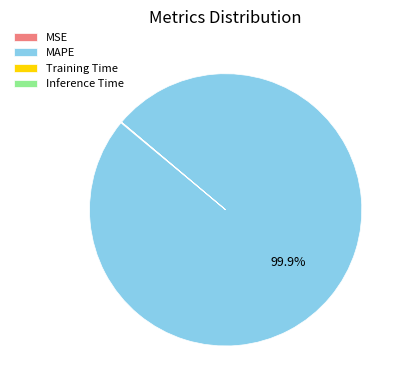

What portion of the pie excludes MAPE?

0.1%